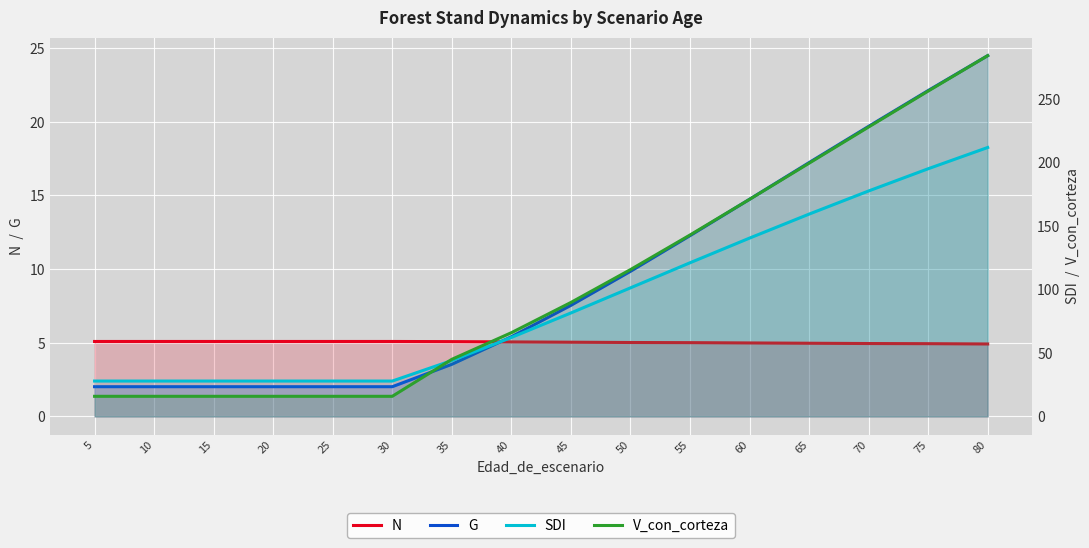

What are all the series names shown in the legend?

N, G, SDI, V_con_corteza